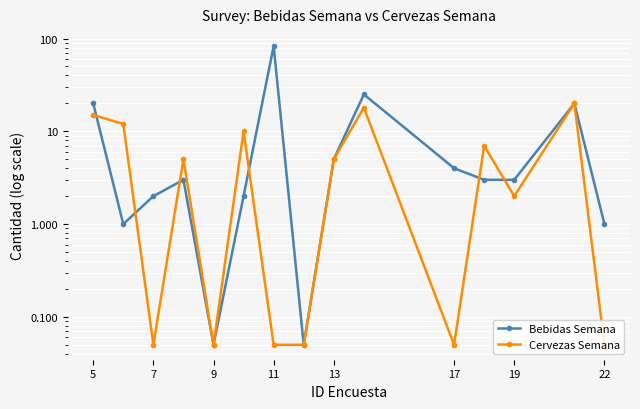

How many lines are shown in the chart?

2